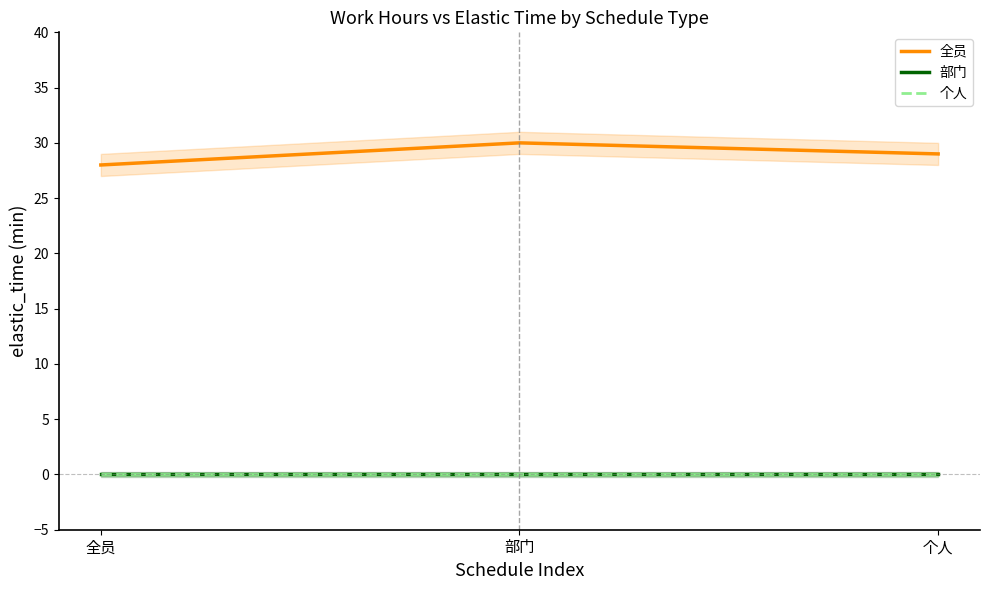

True or false: 个人 has a value of 0 at 全员.

True